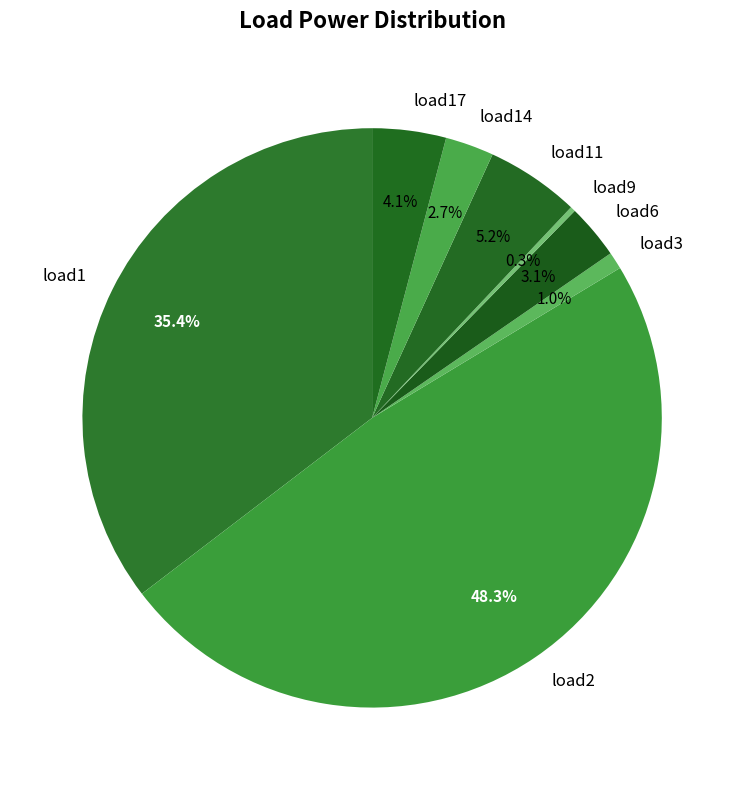

Which slice is the largest?

load2